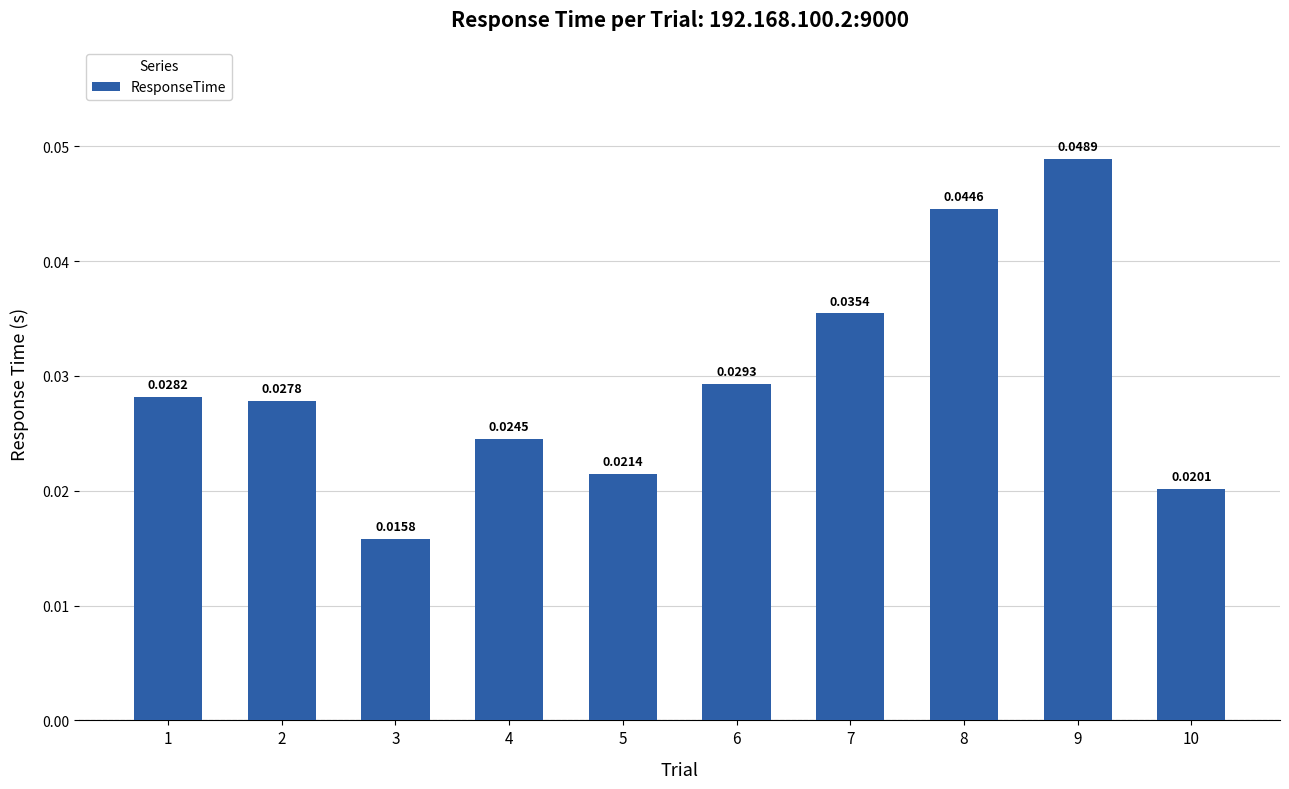

How many bars are there in total?

10